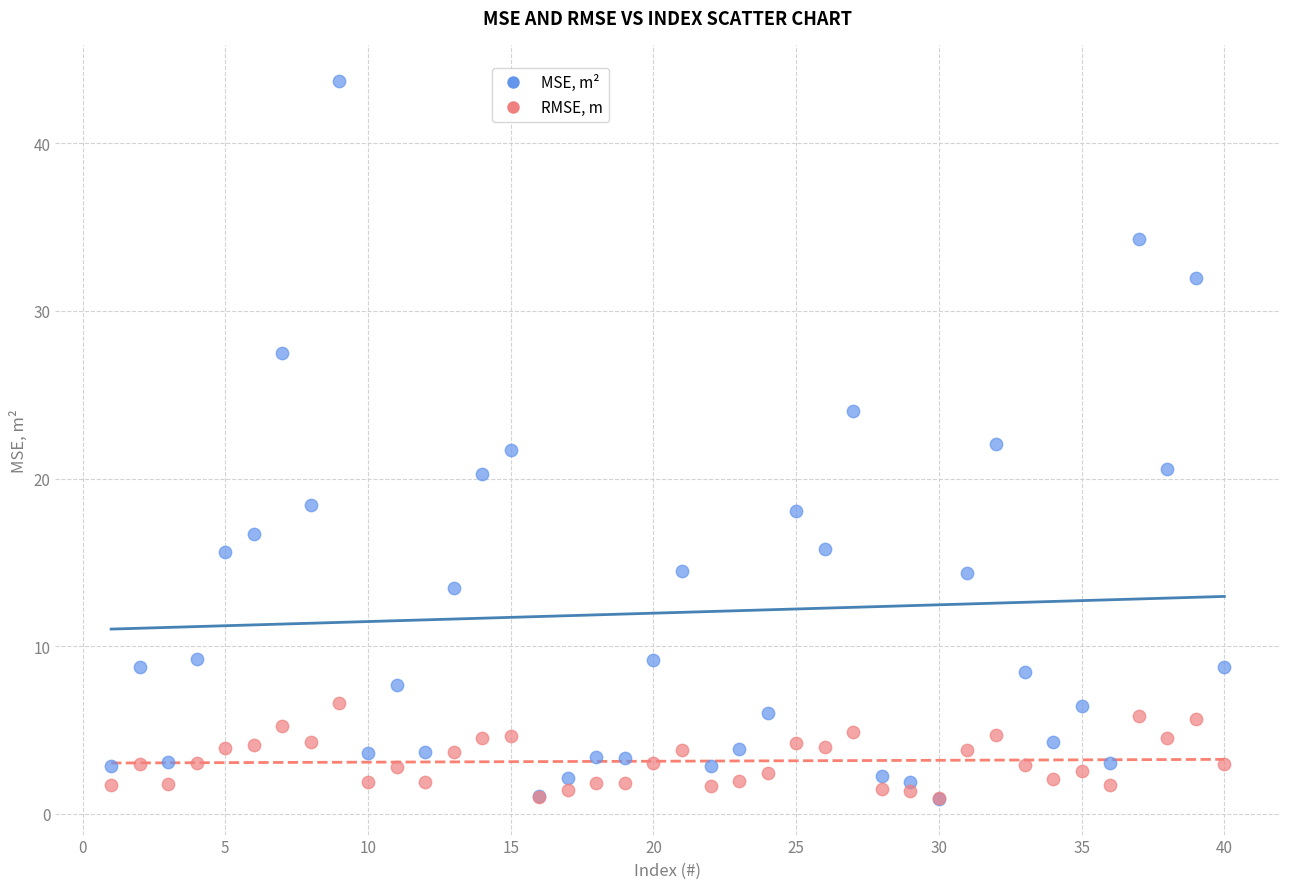

Which series reaches the maximum Y coordinate?

MSE, m²